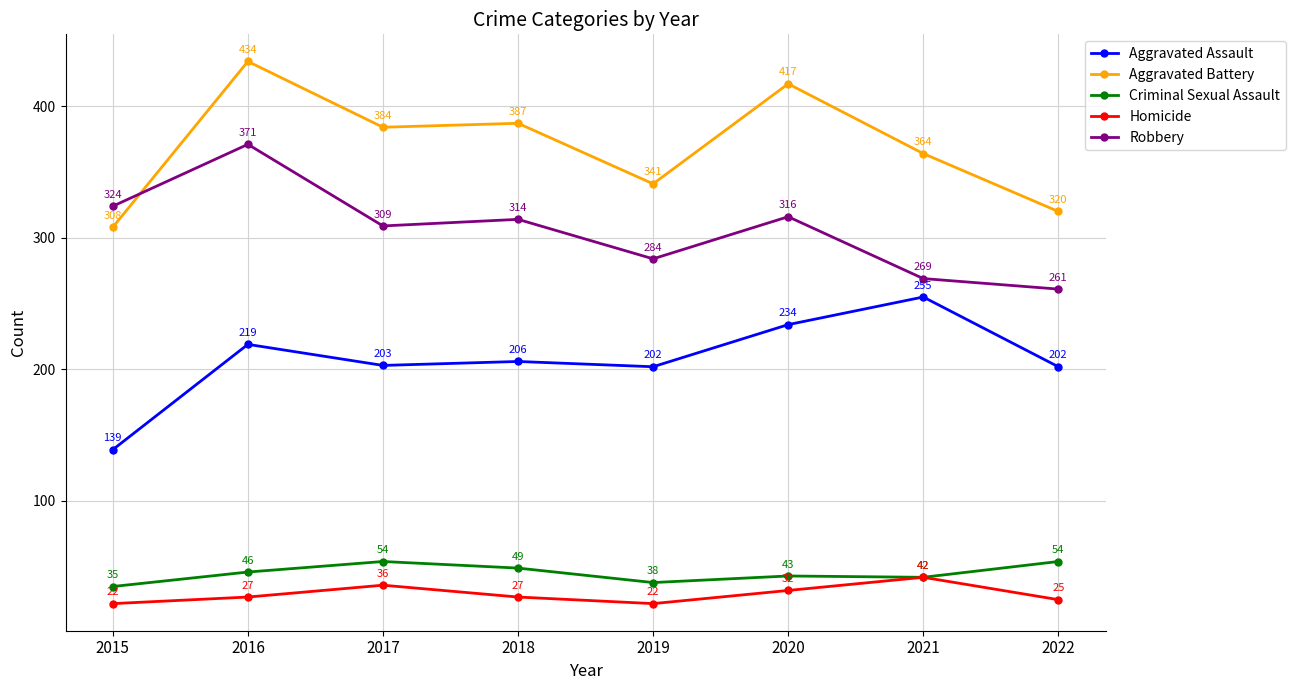

Where do Aggravated Battery and Robbery first cross each other?

2015 and 2016